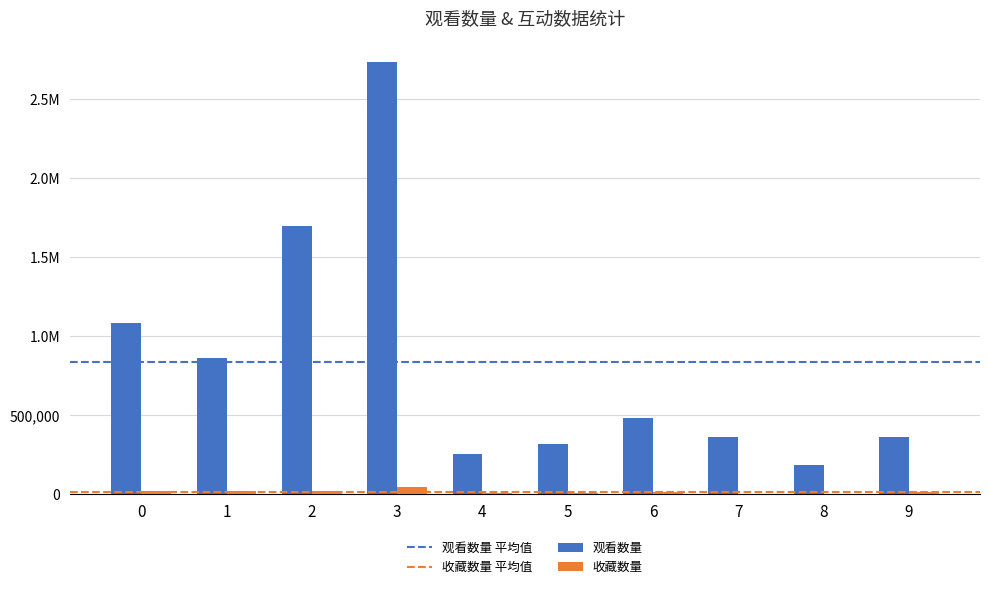

Are the bars horizontal?

No